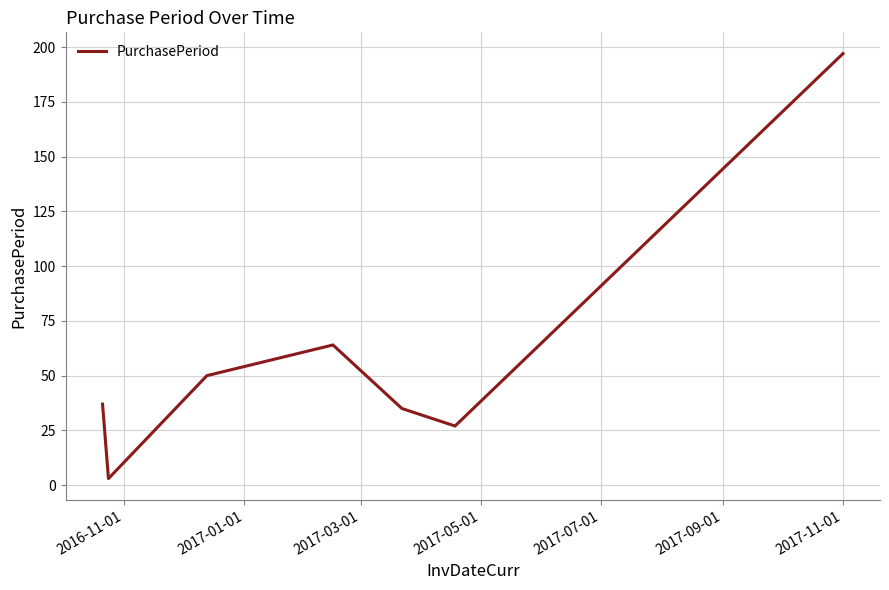

What is the greatest value displayed?

197